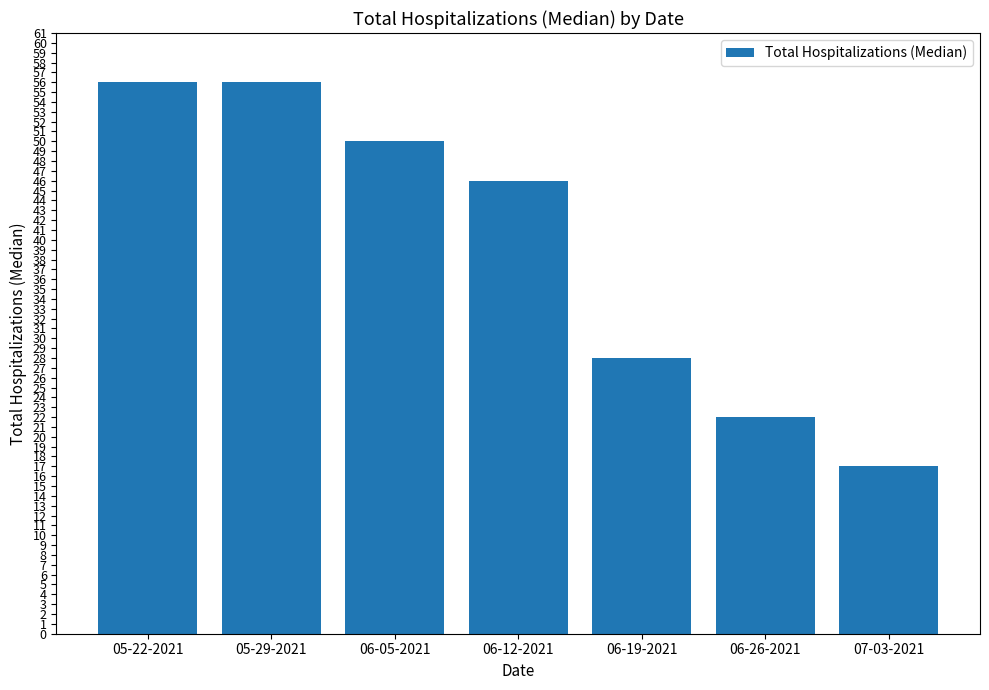

What position from the left is 05-22-2021?

1